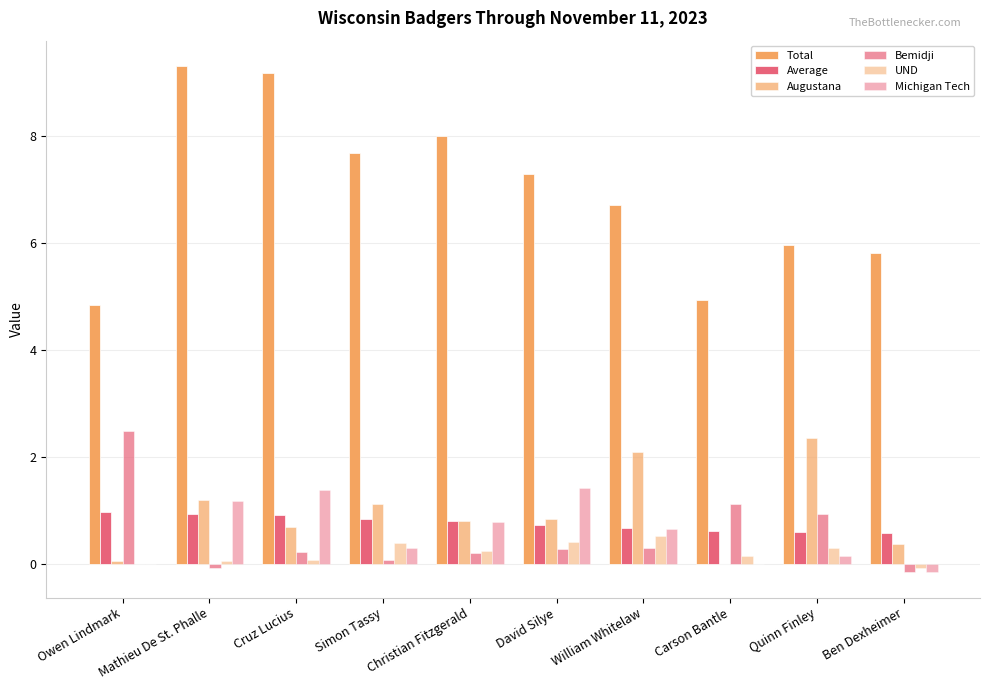

What is the maximum value shown in the chart?

9.3